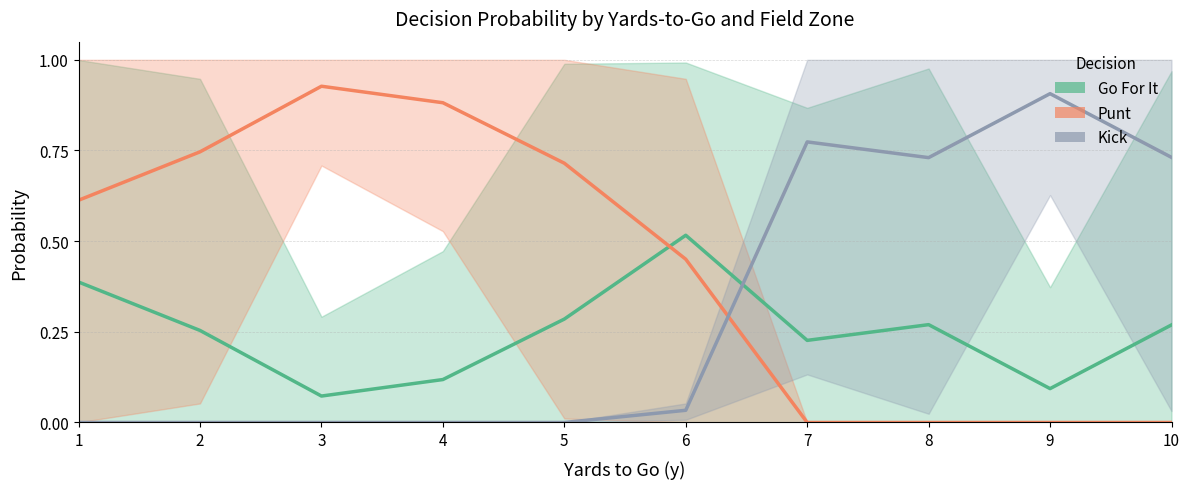

What is the total value across all series at 7?

1.0